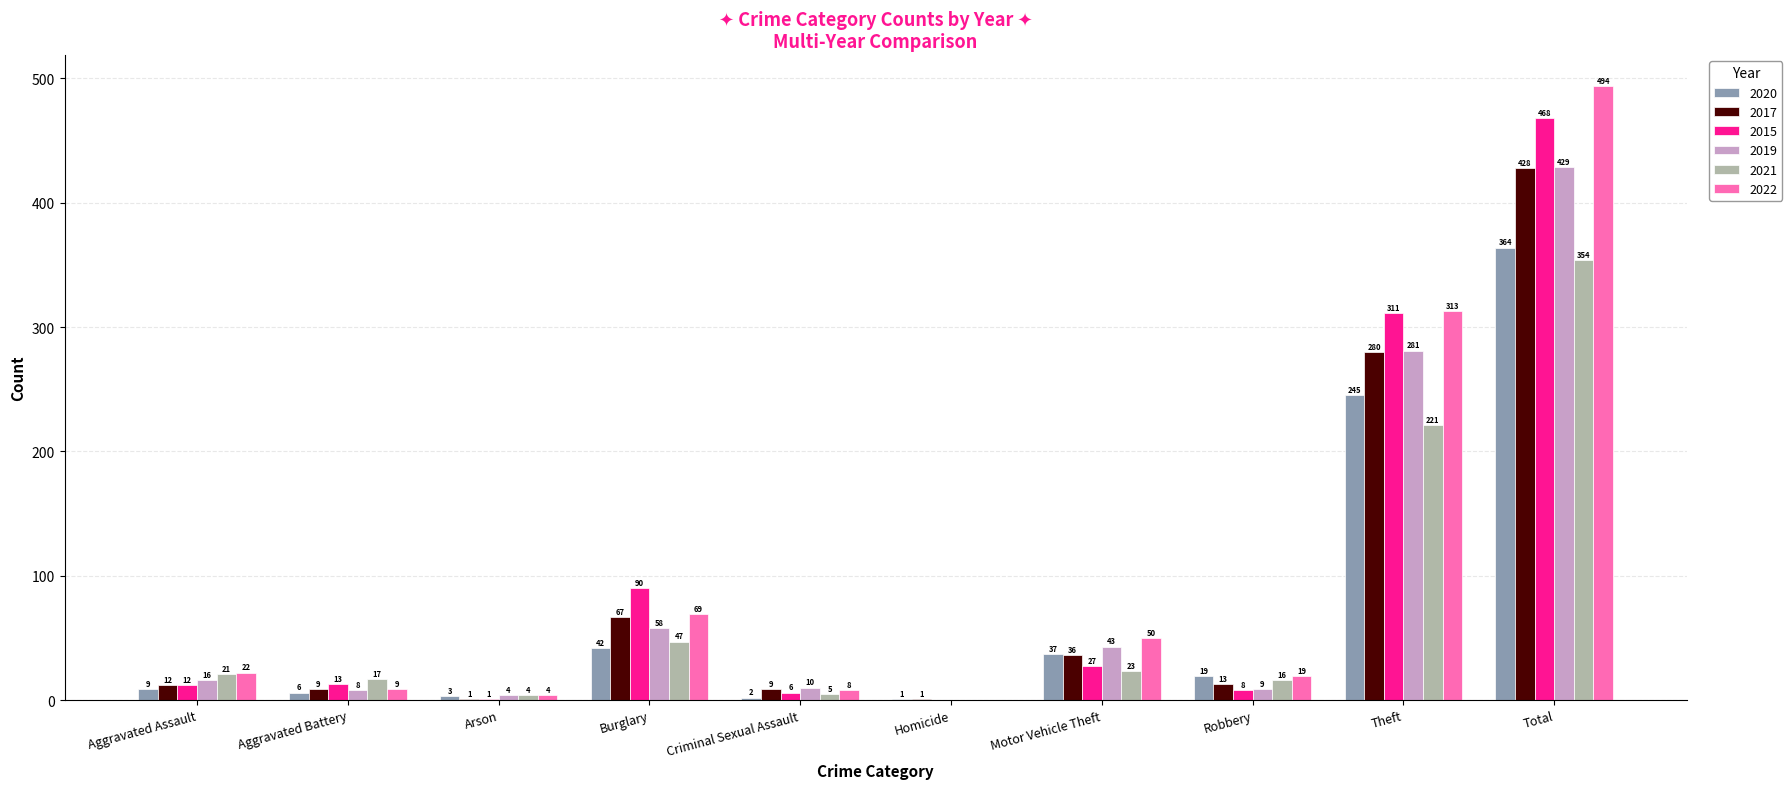

Which series changed the most between Criminal Sexual Assault and Homicide?

2019